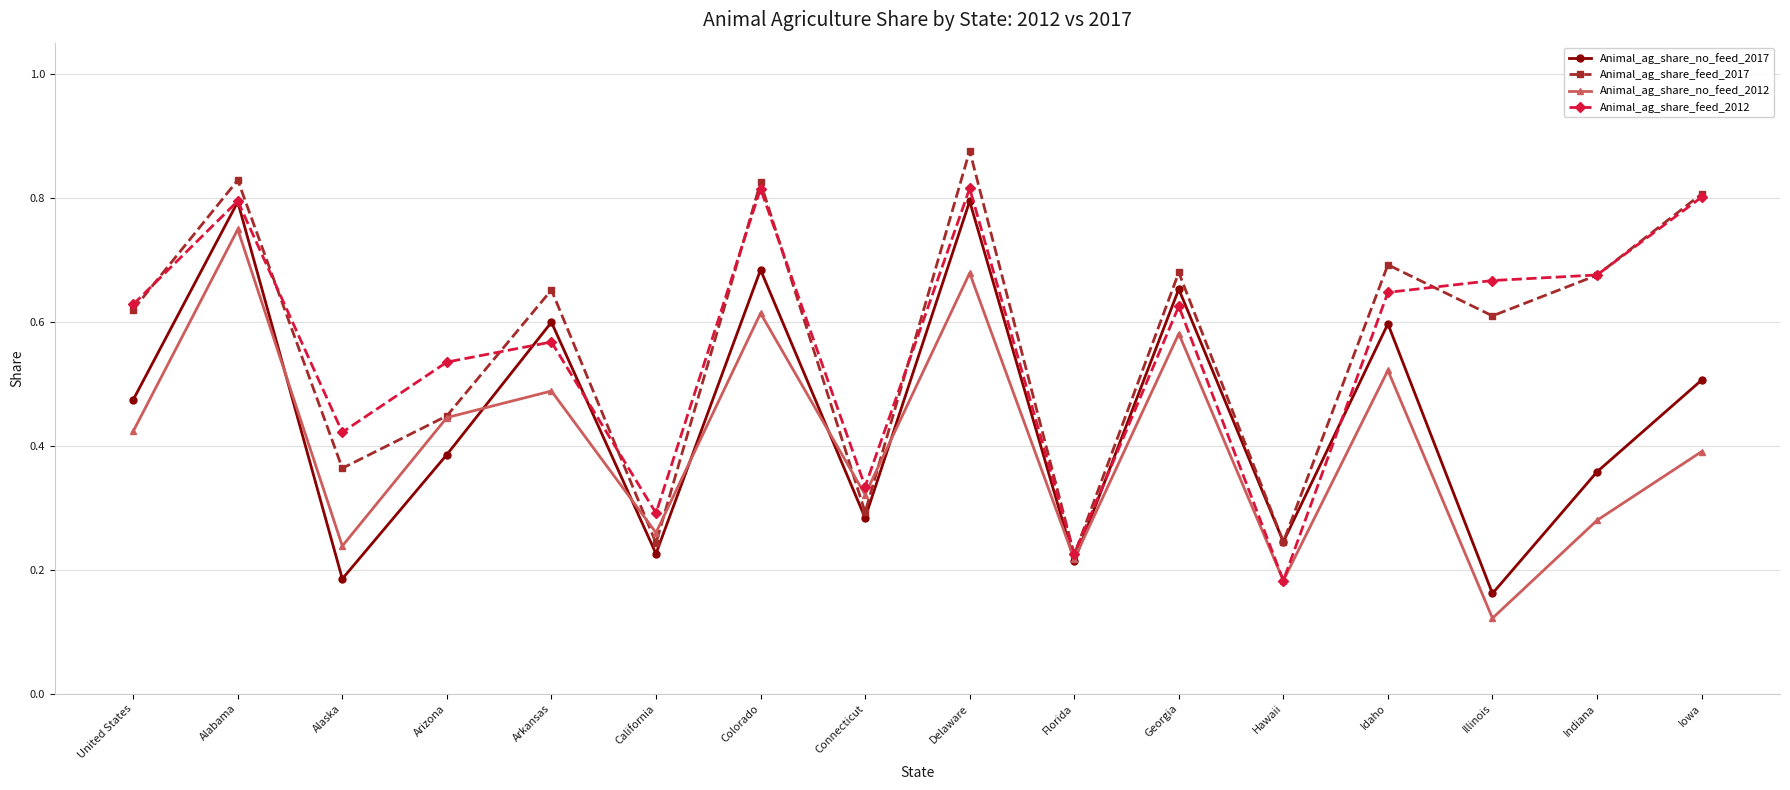

How many interior local valleys does the Animal_ag_share_no_feed_2017 series have?

6